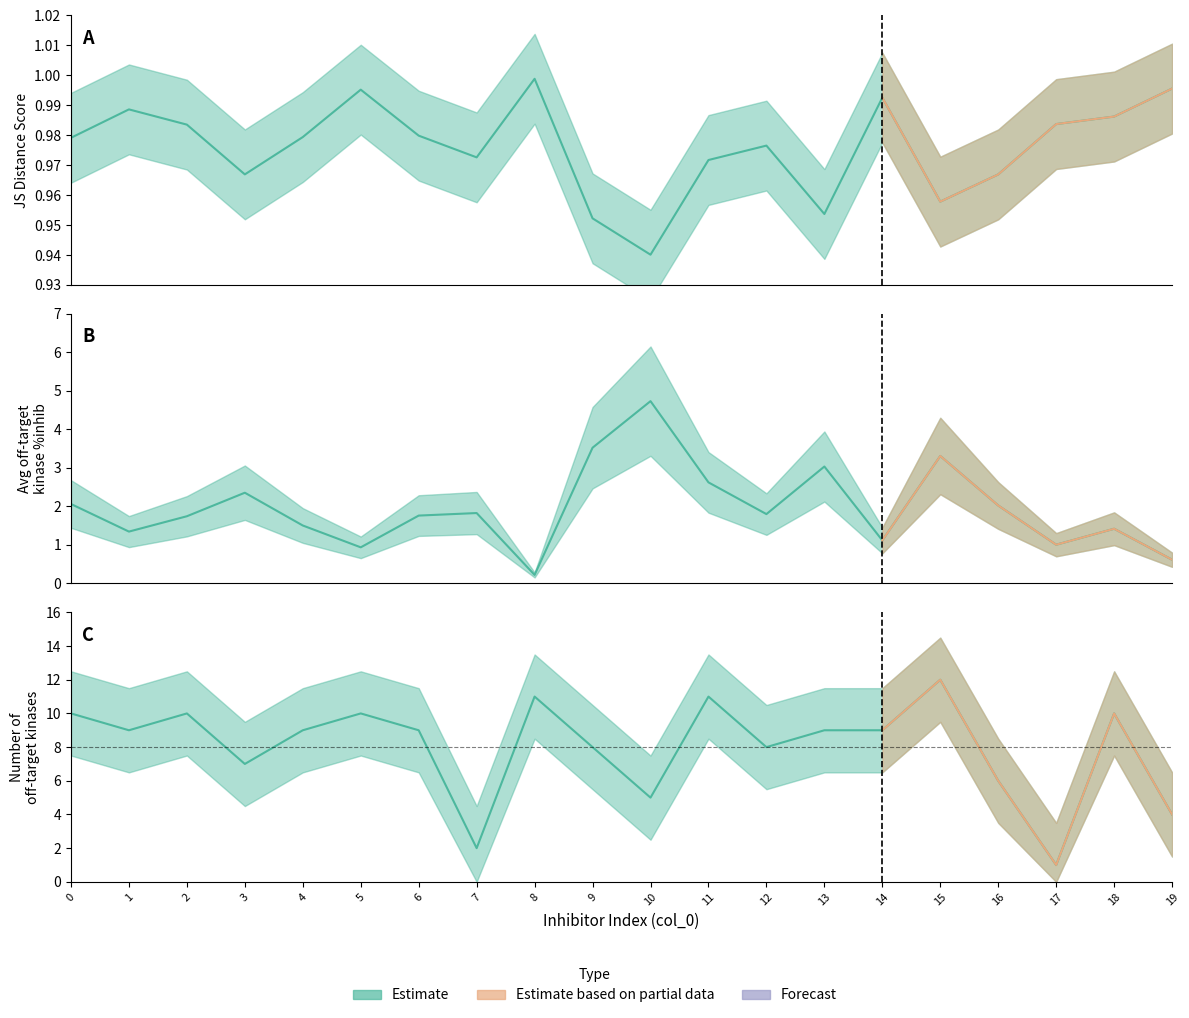

Is this an area chart (filled region under the line)?

No